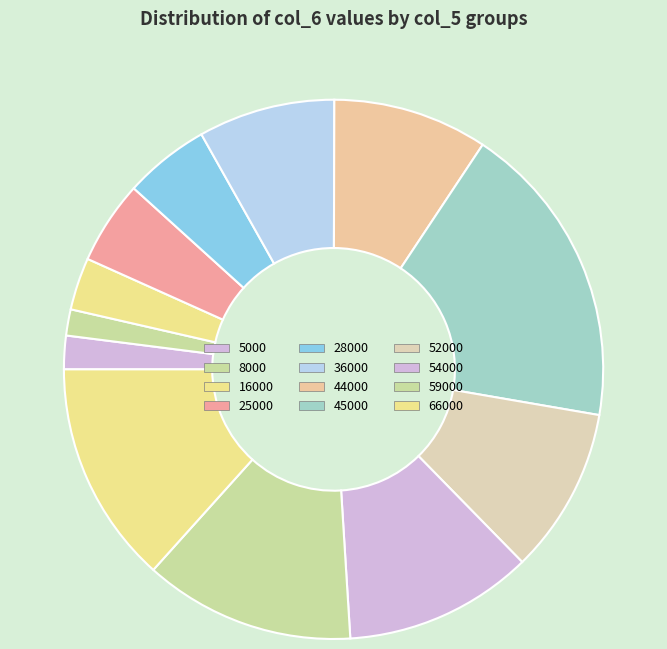

To the nearest percent, what percentage of the pie is 59000?

13%